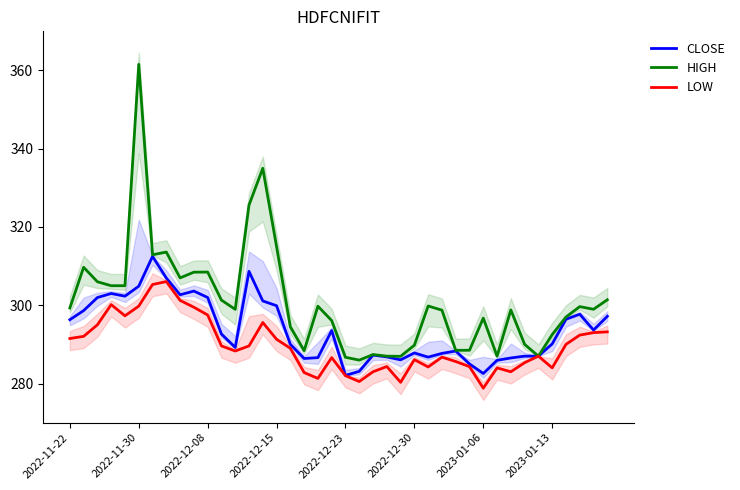

What position from the left is 33?

34